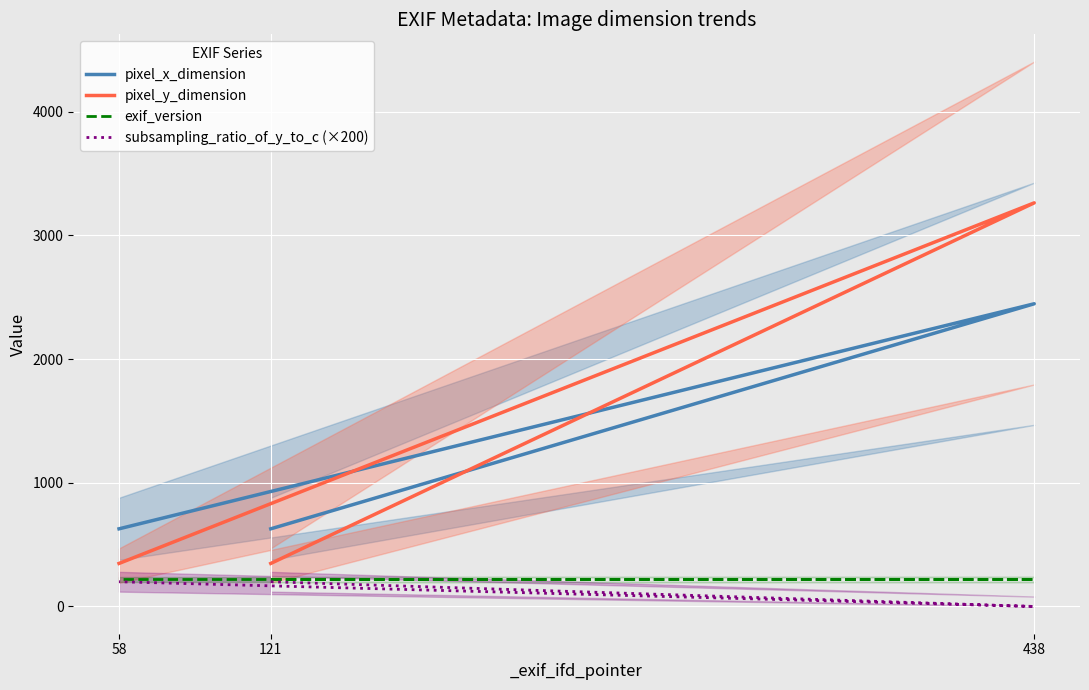

Reading left to right, what are all the values shown in this chart?

pixel_x_dimension: 121=628	438=2448	58=628
pixel_y_dimension: 121=348	438=3264	58=348
exif_version: 121=220	438=220	58=220
subsampling_ratio_of_y_to_c (×200): 121=200	438=0	58=200